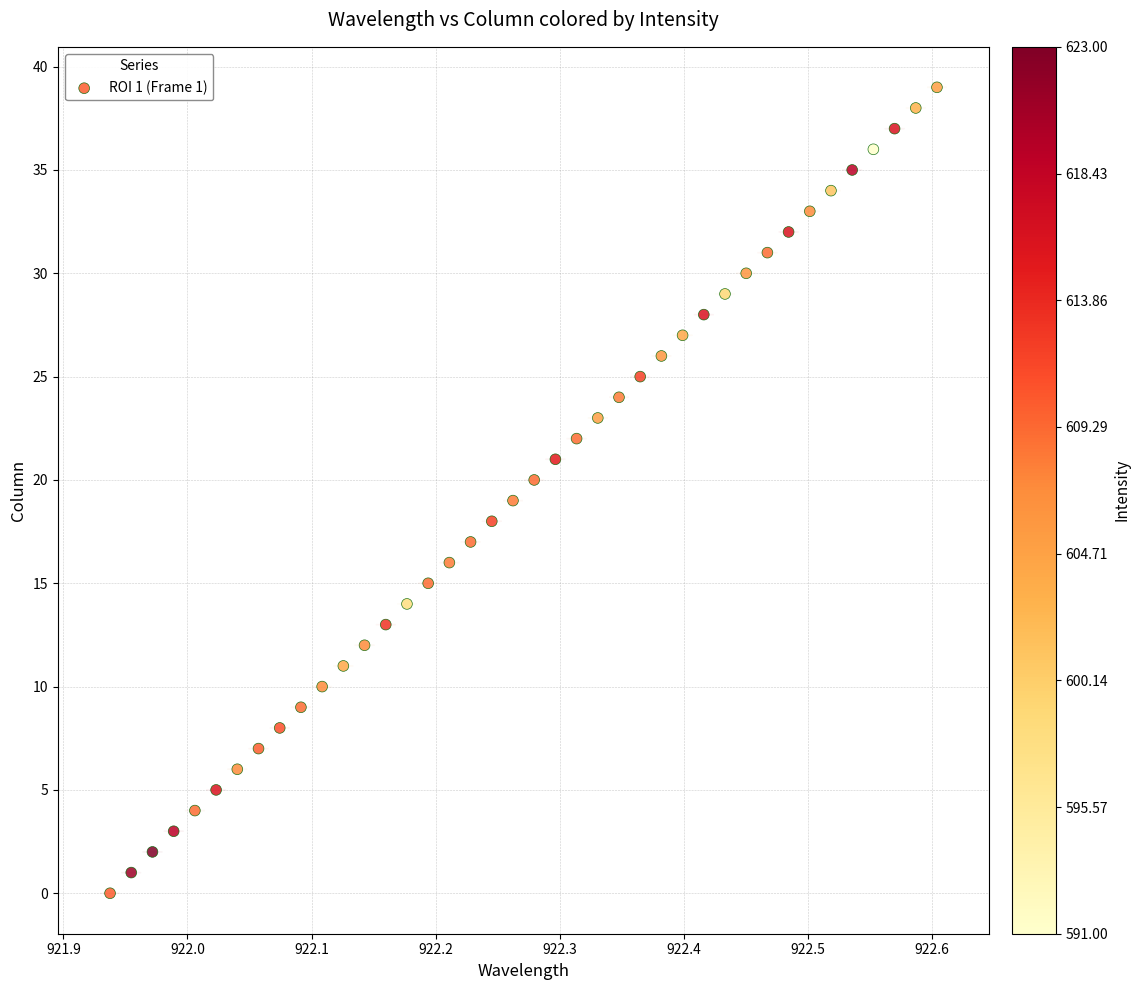

What is the range of Y values (max minus min)?

39